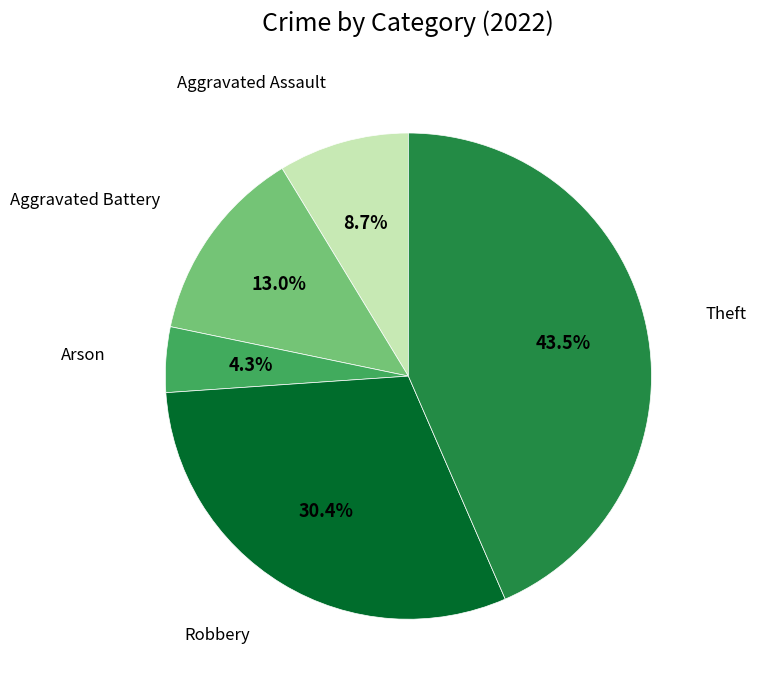

Does any single category account for the majority?

No